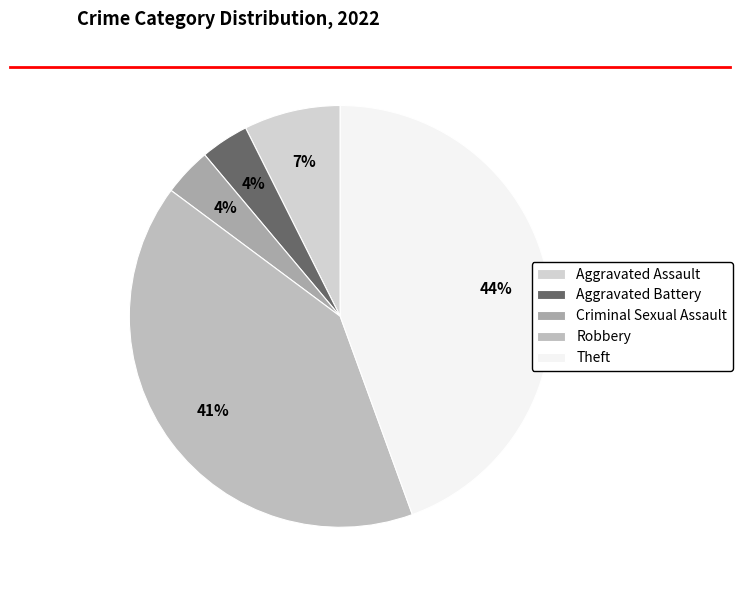

Rank the categories by value from lowest to highest.

Aggravated Battery, Criminal Sexual Assault, Aggravated Assault, Robbery, Theft